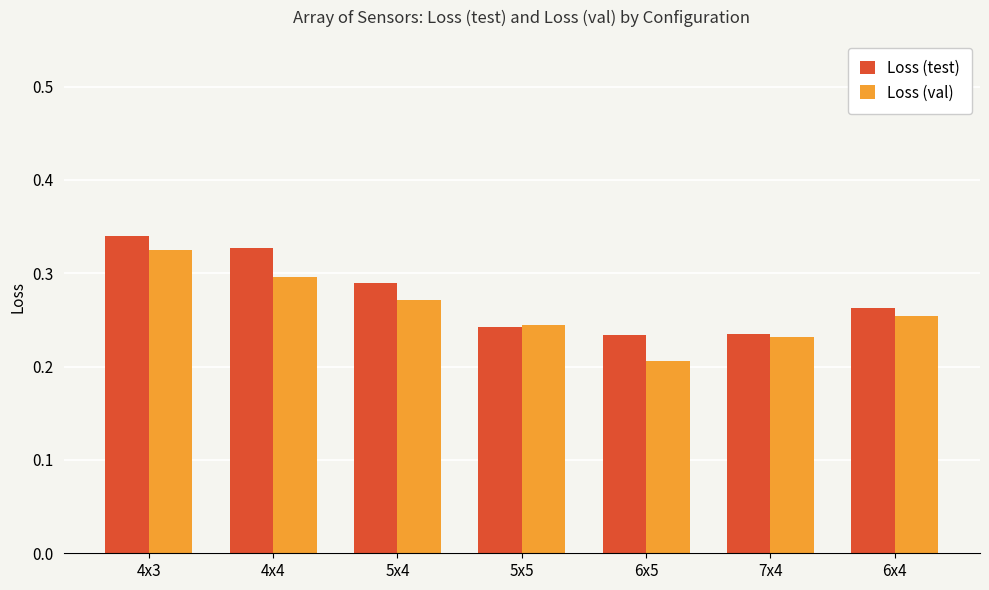

The value of Loss (val) at 4x3 is 0.3. True or false?

True